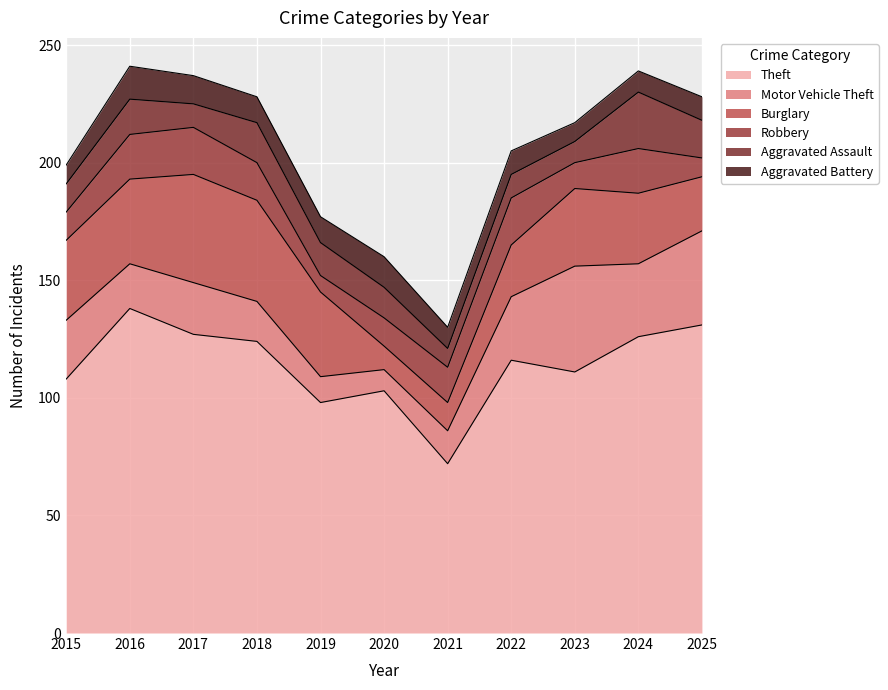

What is the difference between the second highest and minimum values in the Aggravated Assault series?

9